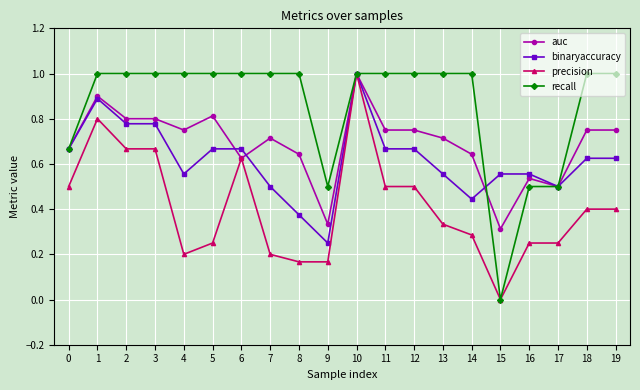

Which label corresponds to the smallest value in the chart?

15